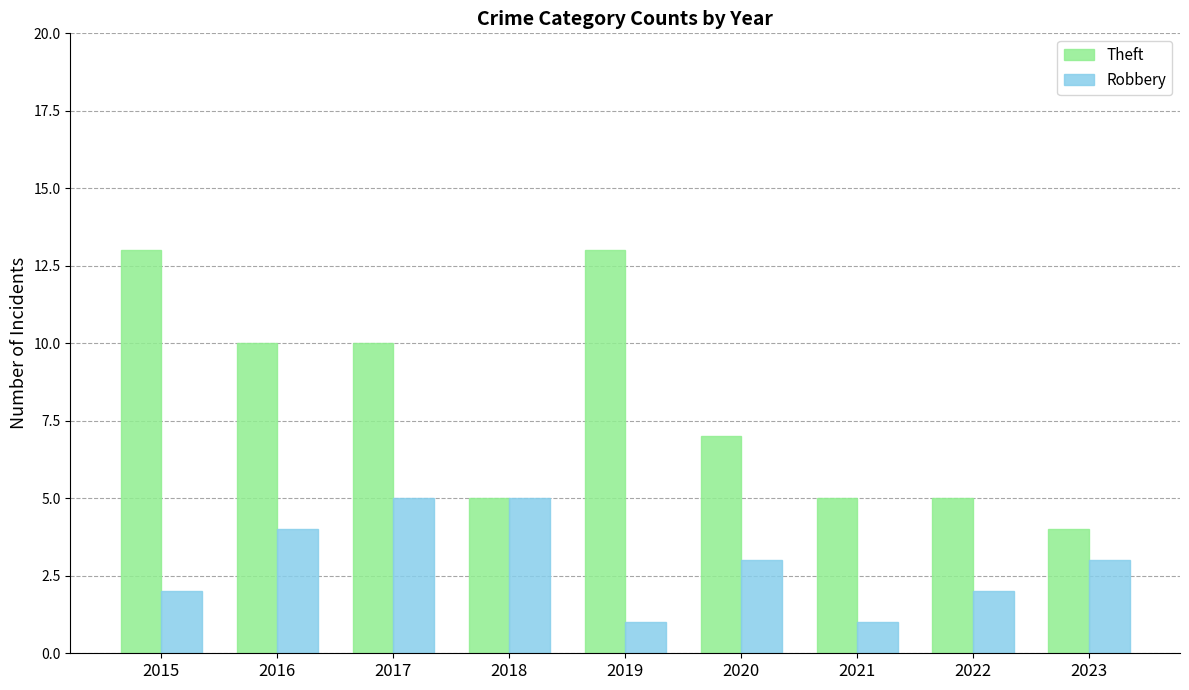

What is the sum of the Robbery values at 2015 and 2019?

3